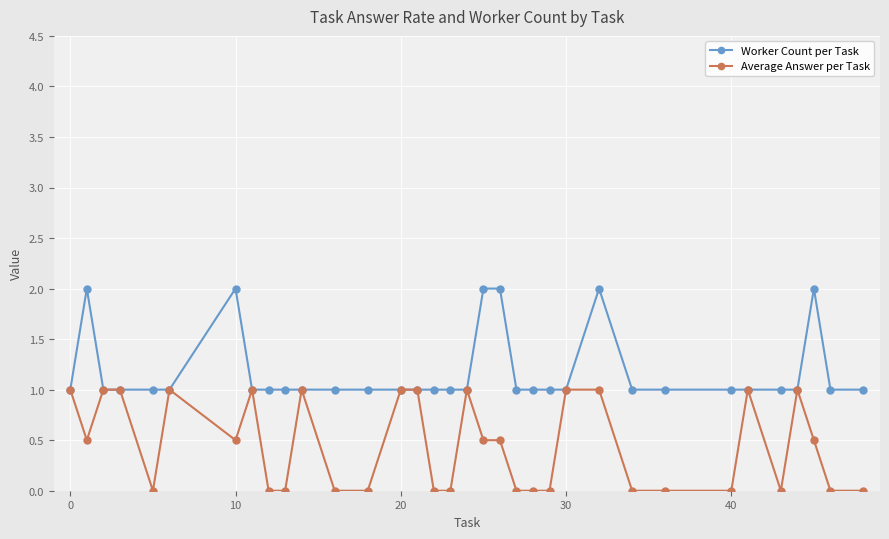

How many categories are shown in the chart?

34